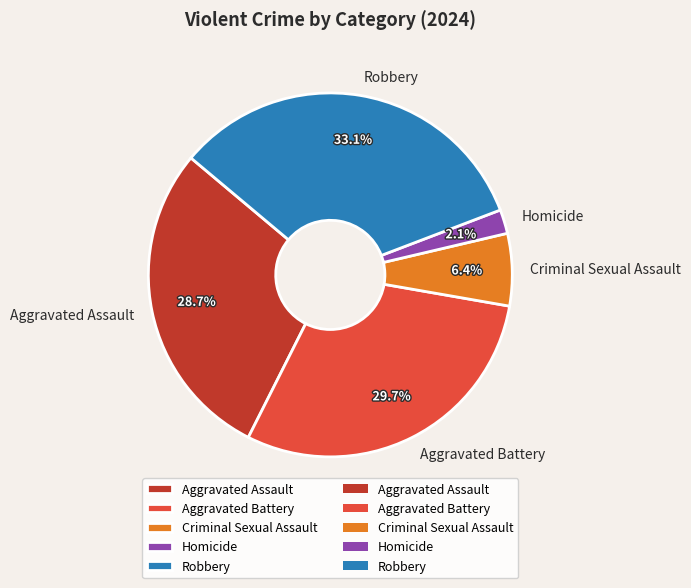

Is it true that Aggravated Assault is 29% of the pie?

True